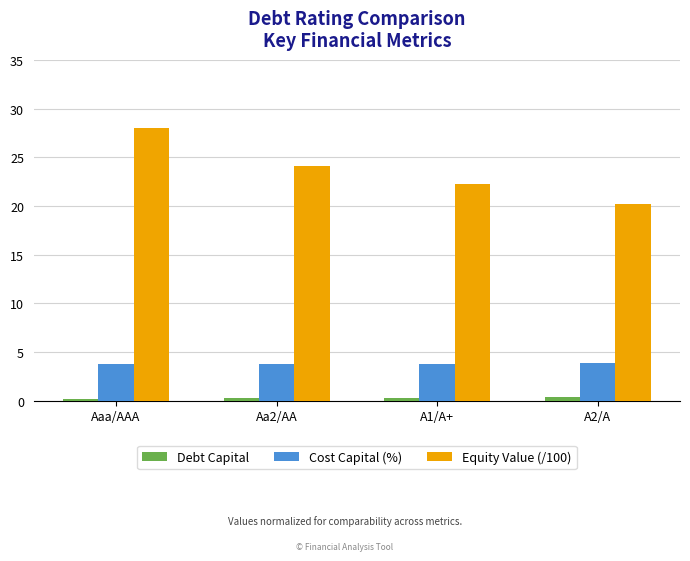

What are all the series names shown in the legend?

Debt Capital, Cost Capital (%), Equity Value (/100)